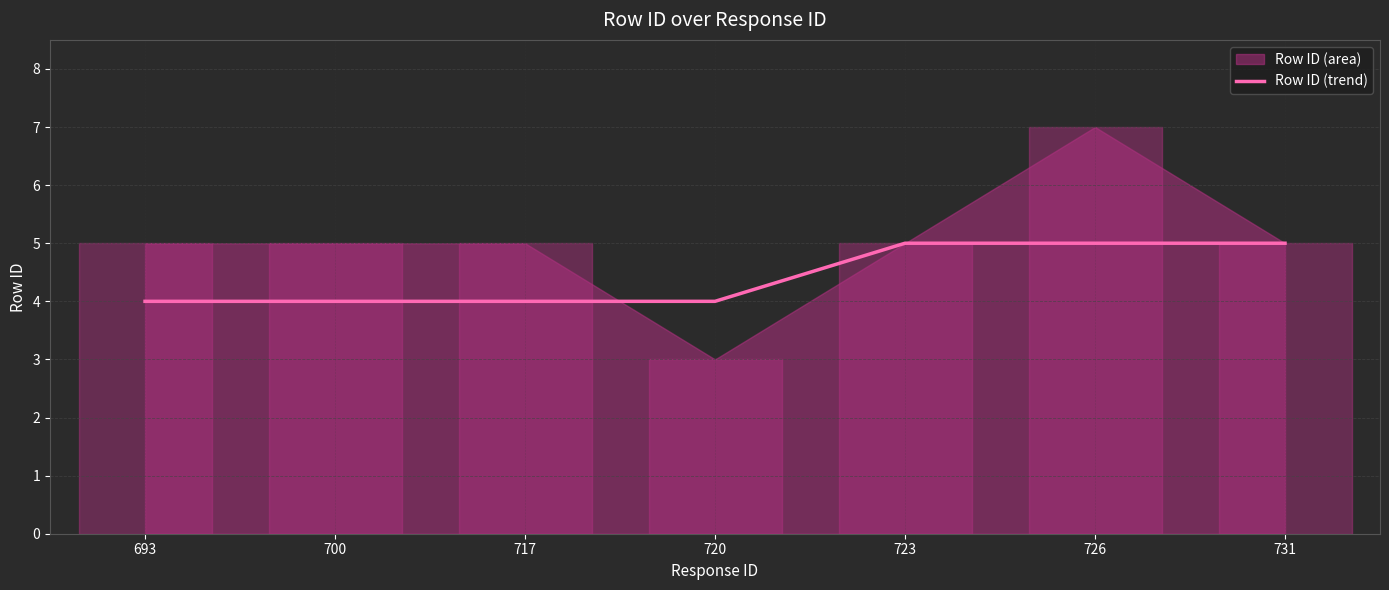

Is it true that the value at 700 is 4?

True